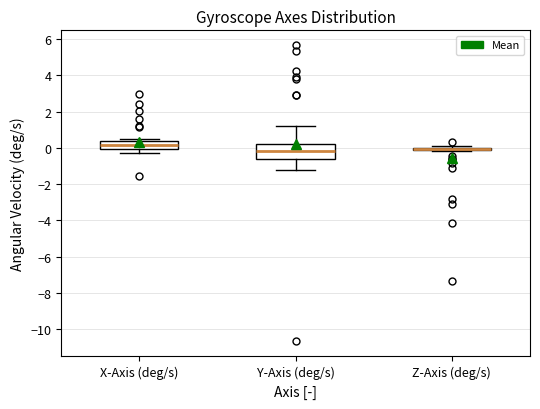

Which box is the tallest, from its lower edge to its upper edge?

Y-Axis (deg/s)